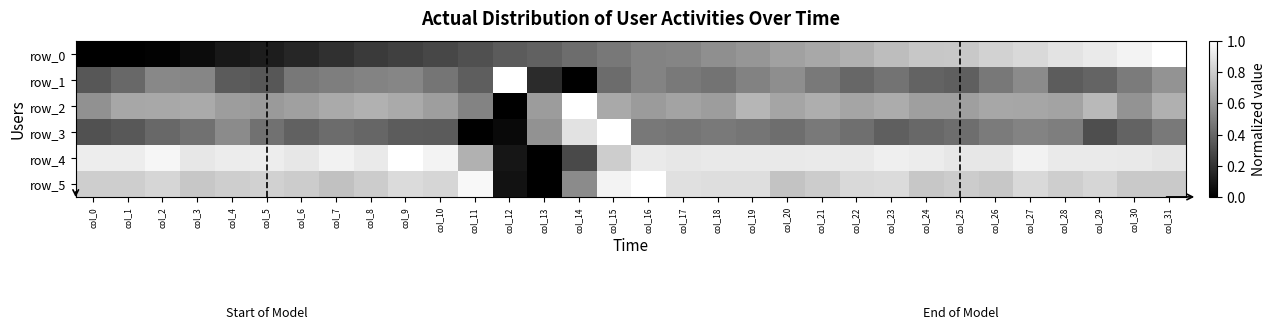

The value of row_2 at col_21 is 0.1. True or false?

False